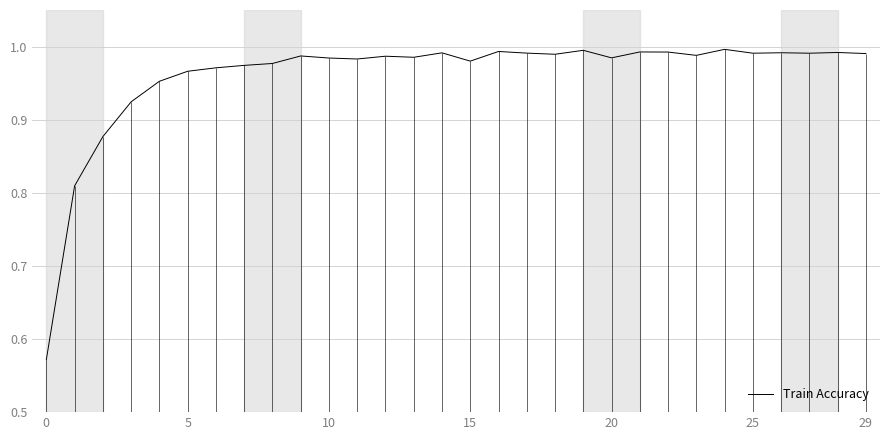

Which category has the highest value across all series?

24